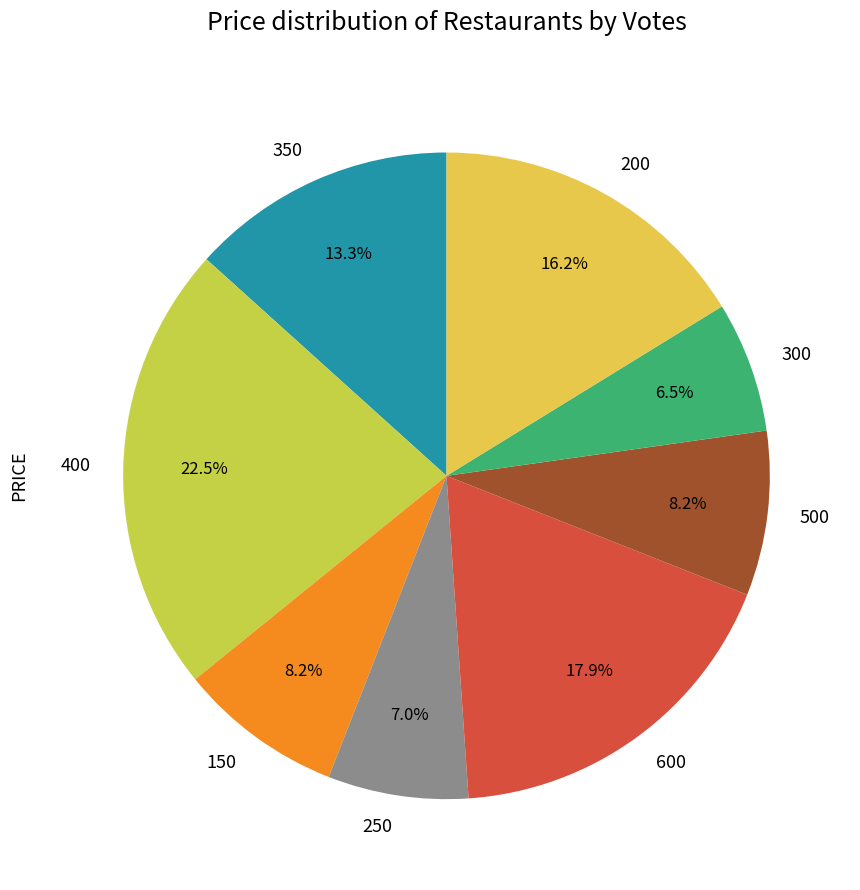

How many segments does this pie chart have?

8